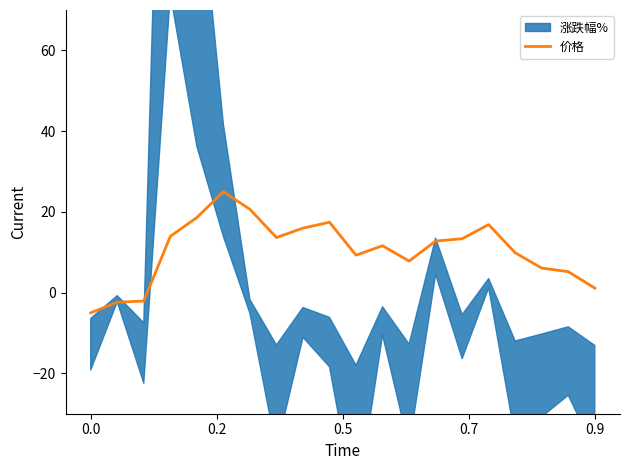

True or false: 价格 has a value of -1.3 at 0.0.

False